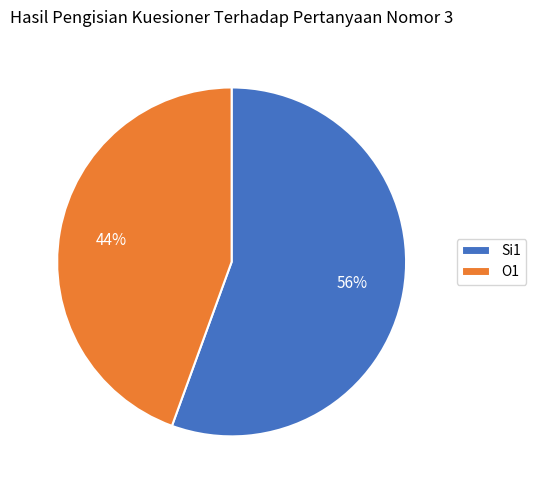

How many segments does this pie chart have?

2